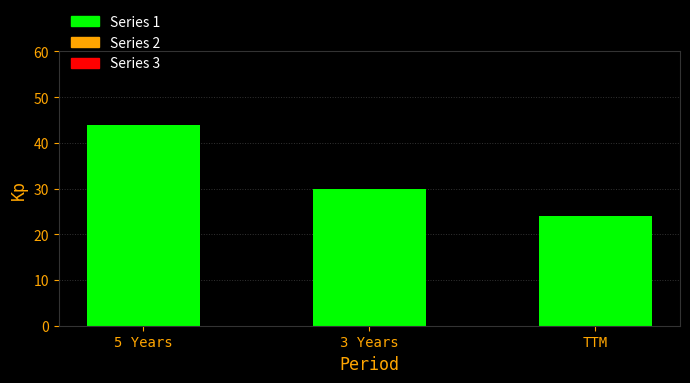

What is the change in value from 5 Years to TTM?

-20